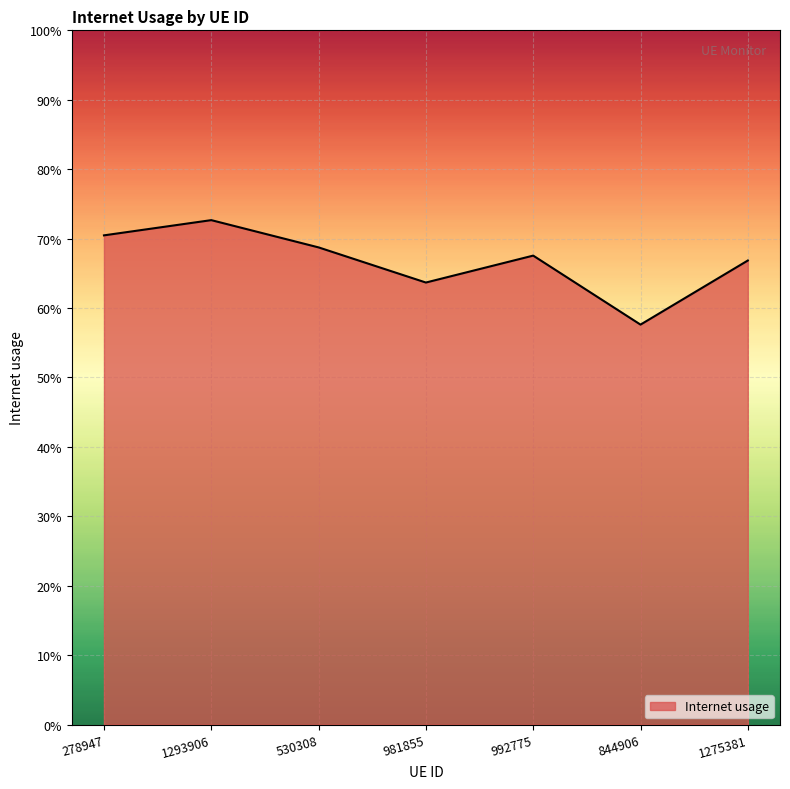

The chart shows a value of 0.7 at 278947. True or false?

True